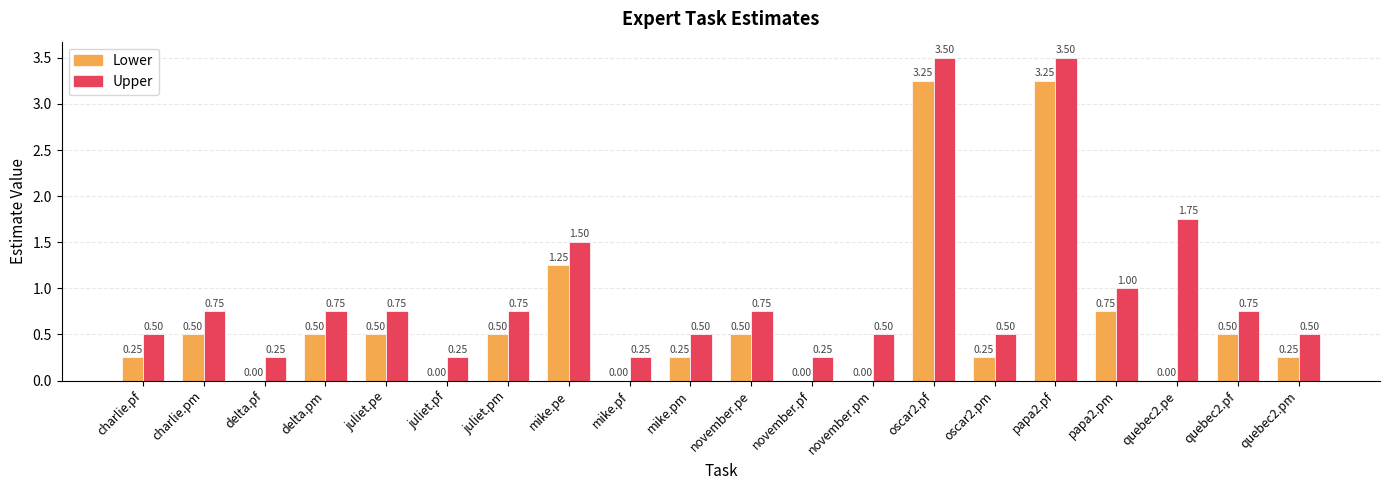

What is the total value across all series at oscar2.pf?

6.8